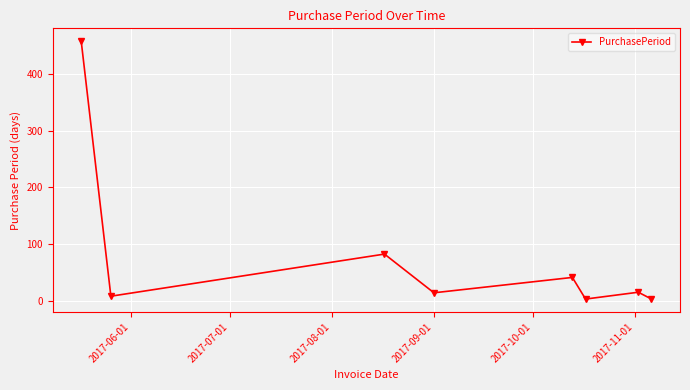

What is the sum of all values?

630